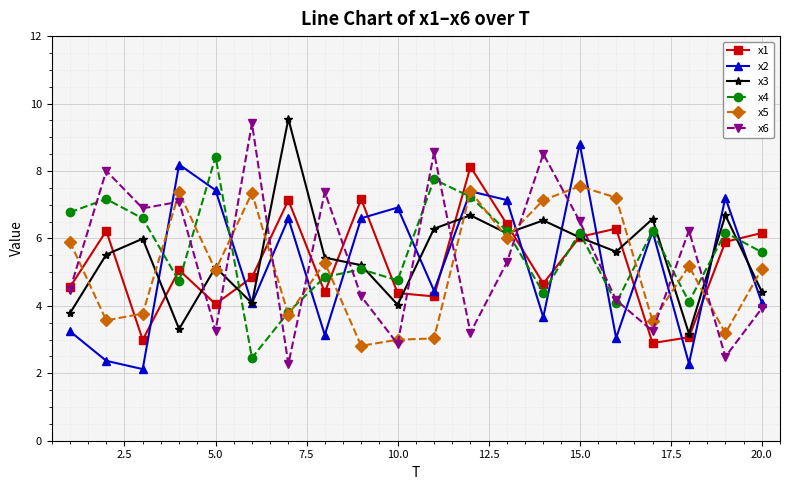

True or false: x1 and x2 cross at least once.

True